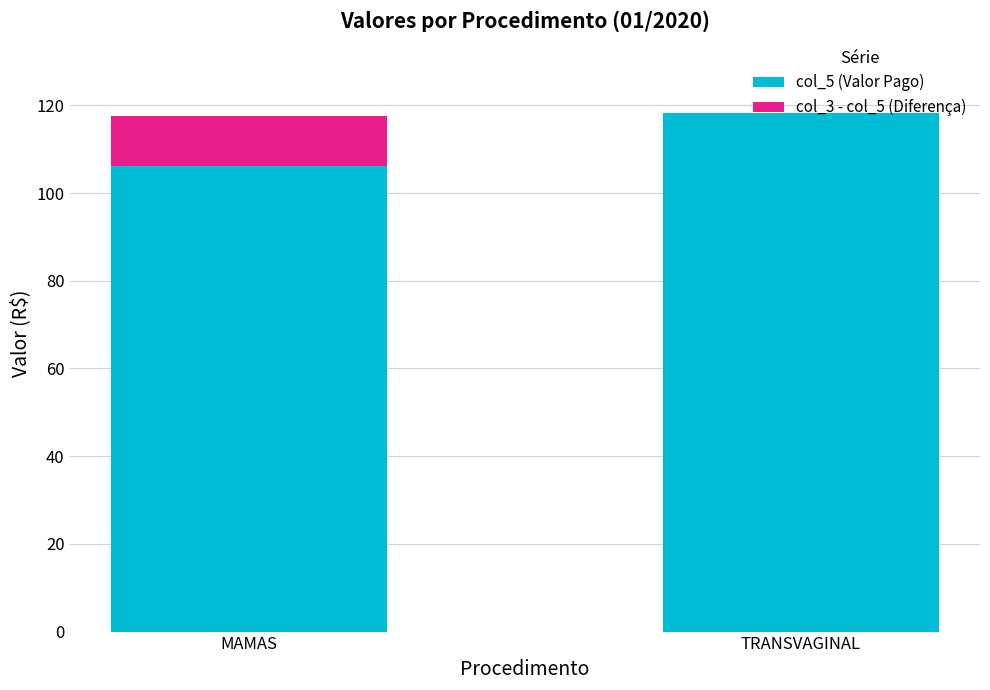

What is the total value across all series at MAMAS?

117.5